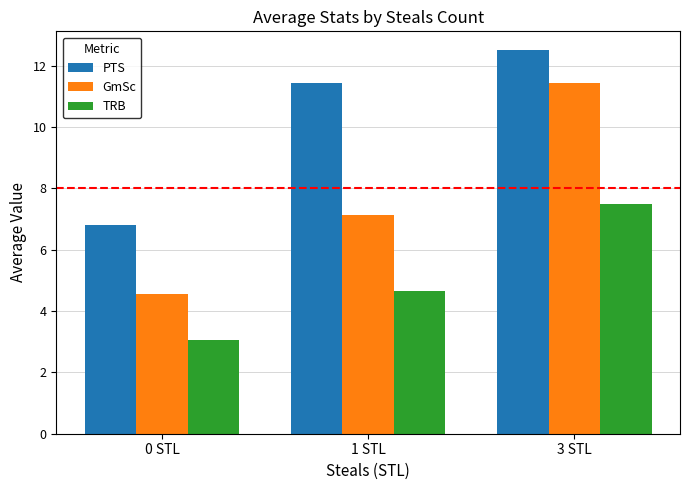

How many bars are there in each group?

3